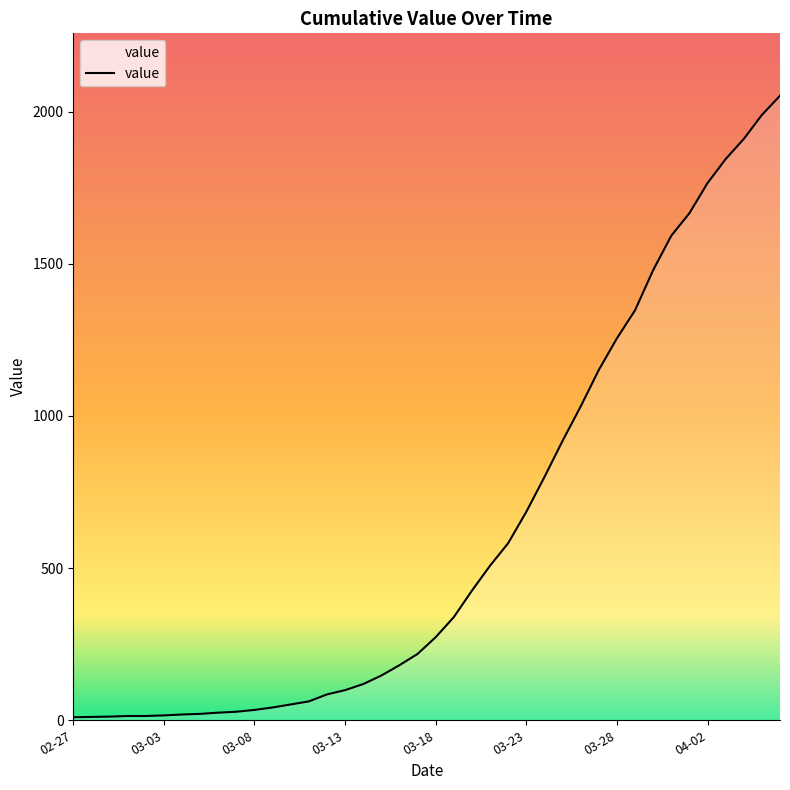

What is the greatest value displayed?

2052